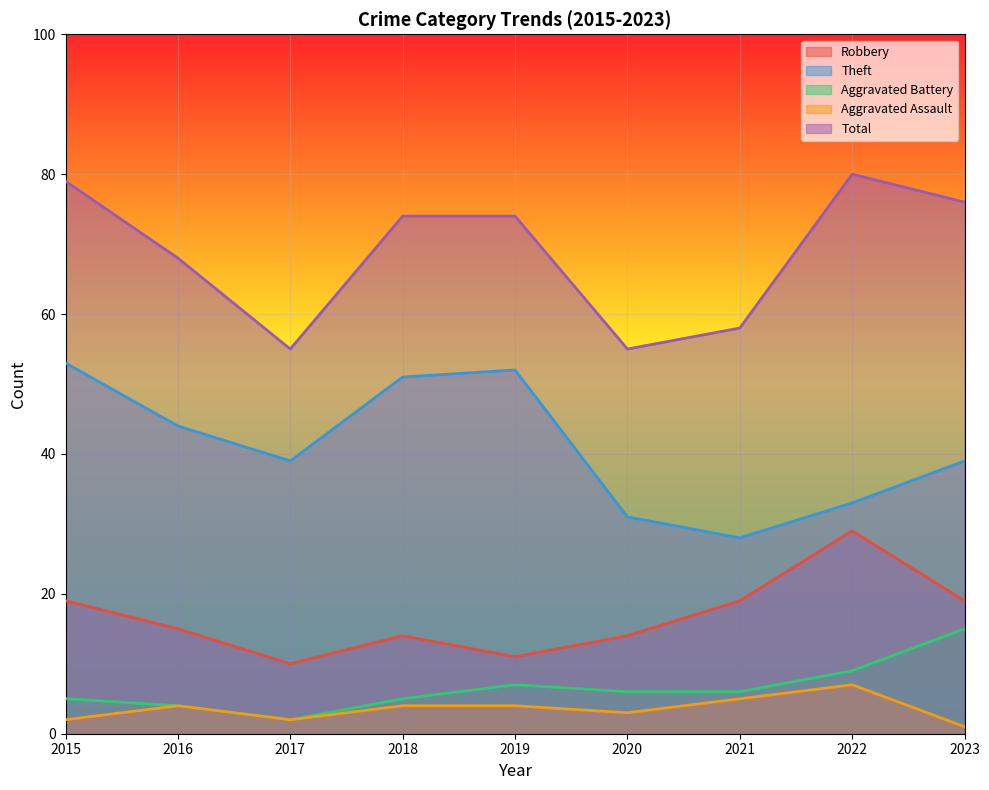

How many categories are shown in the chart?

9